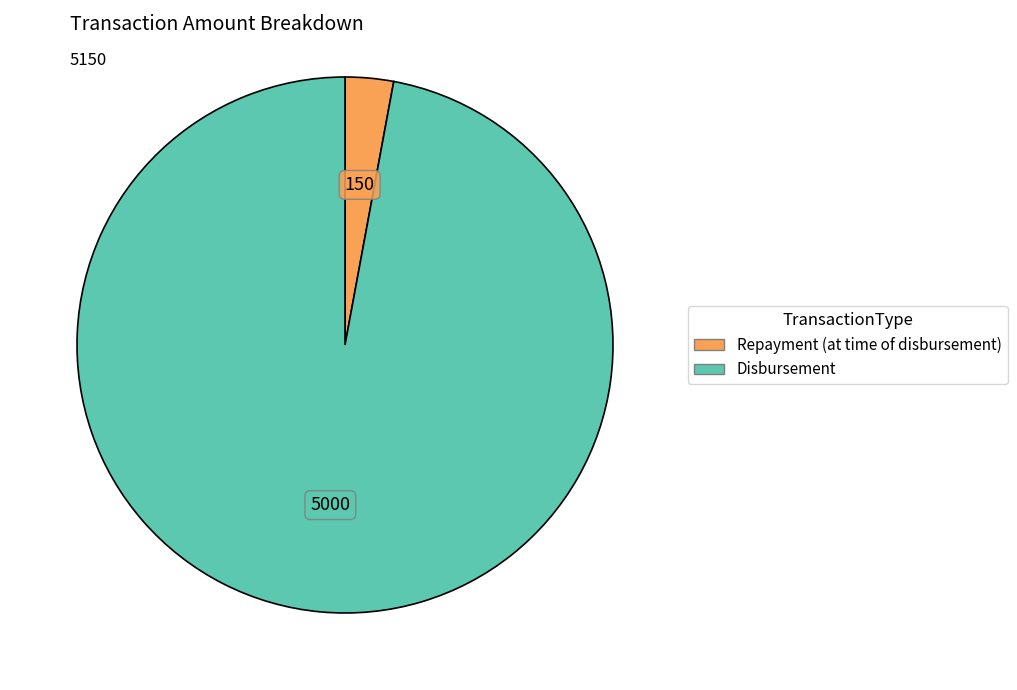

Is the sum of Repayment (at time of disbursement) and Disbursement greater than half?

Yes